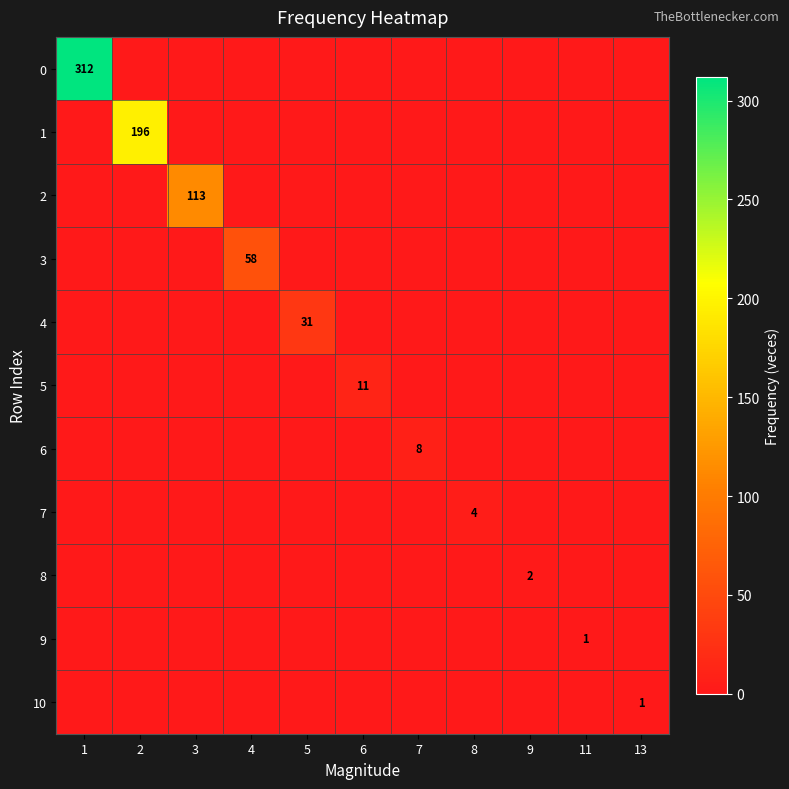

The value of 5 at 6 is 6. True or false?

False